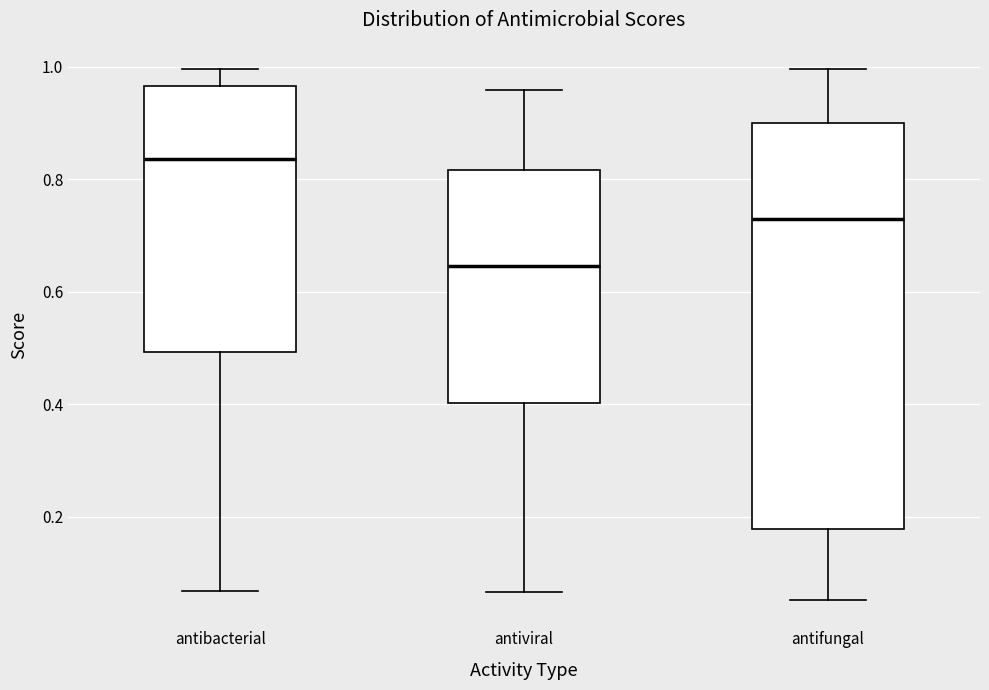

Which box is the tallest, from its lower edge to its upper edge?

antifungal